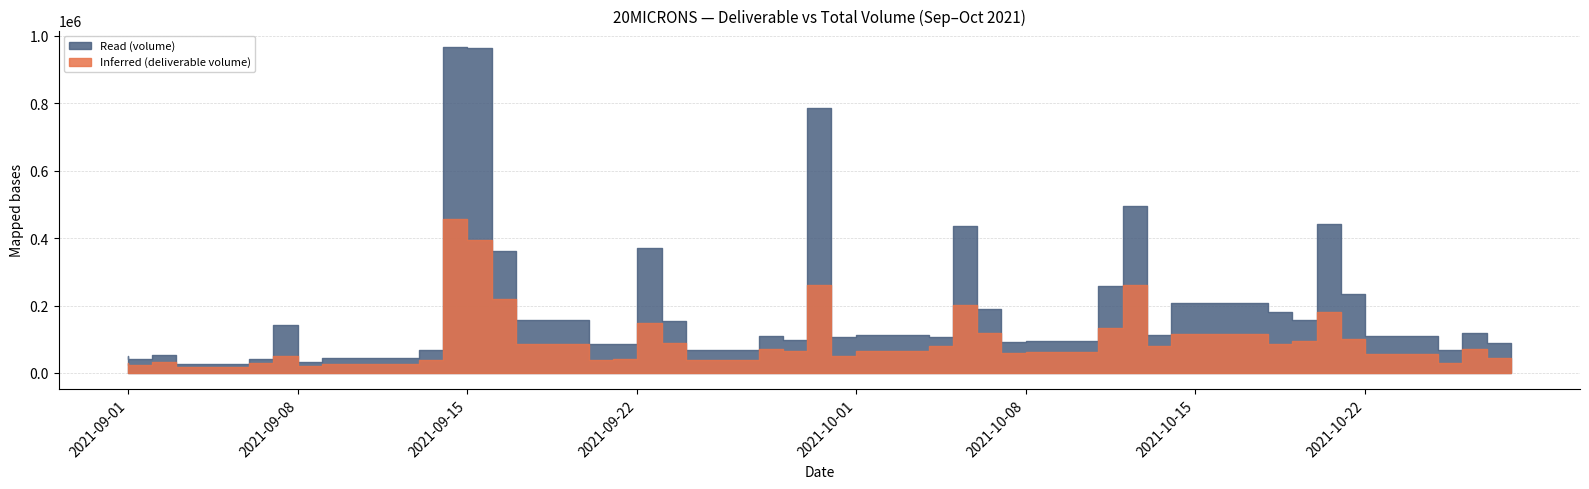

Which series changed the most between 2021-09-03 and 2021-09-06?

Read (volume)